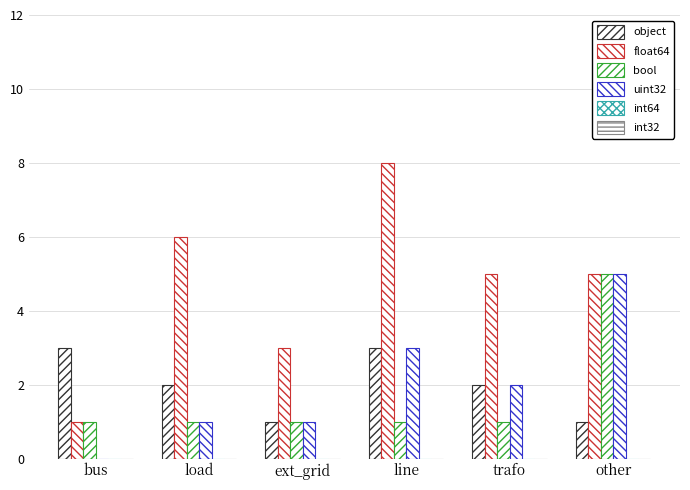

List the series in order of their peak value, highest first.

float64, bool, uint32, object, int64, int32